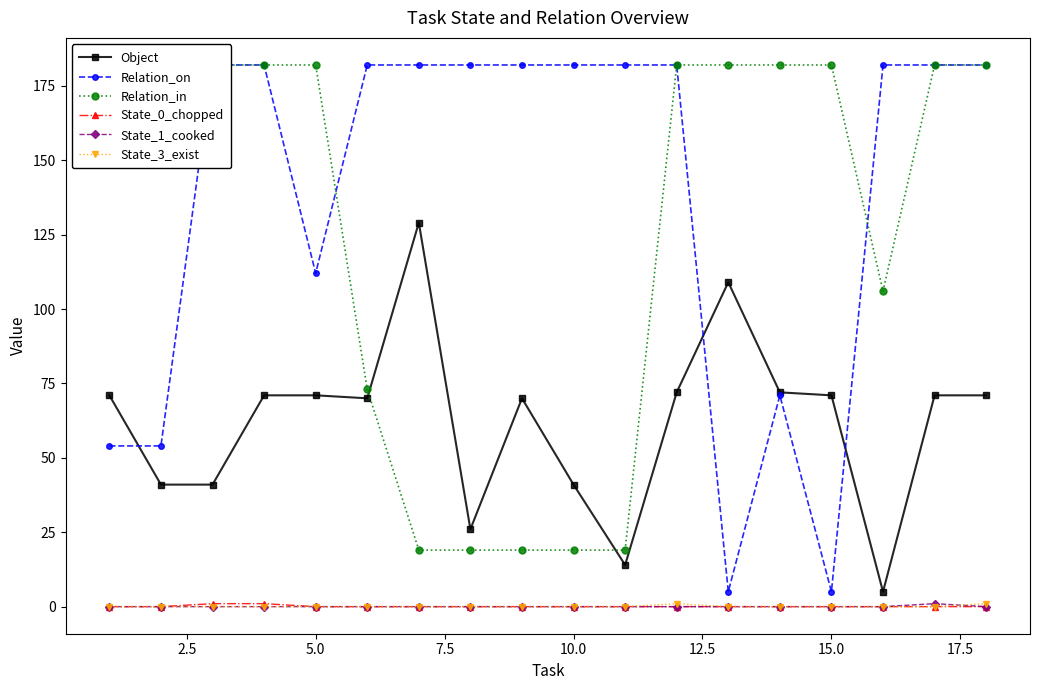

What is the maximum value shown in the chart?

182